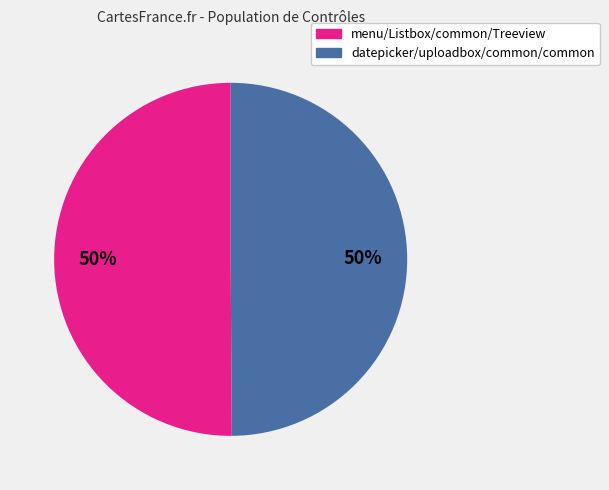

How many slices are in this pie chart?

2